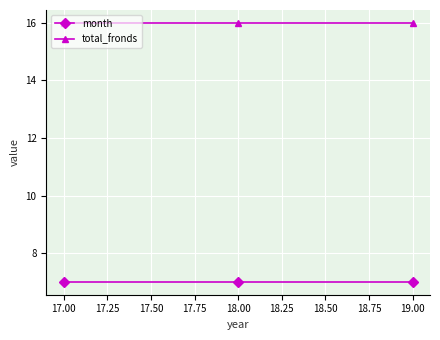

Reading left to right, list all the values displayed in this chart.

month: 7	7	7
total_fronds: 16	16	16